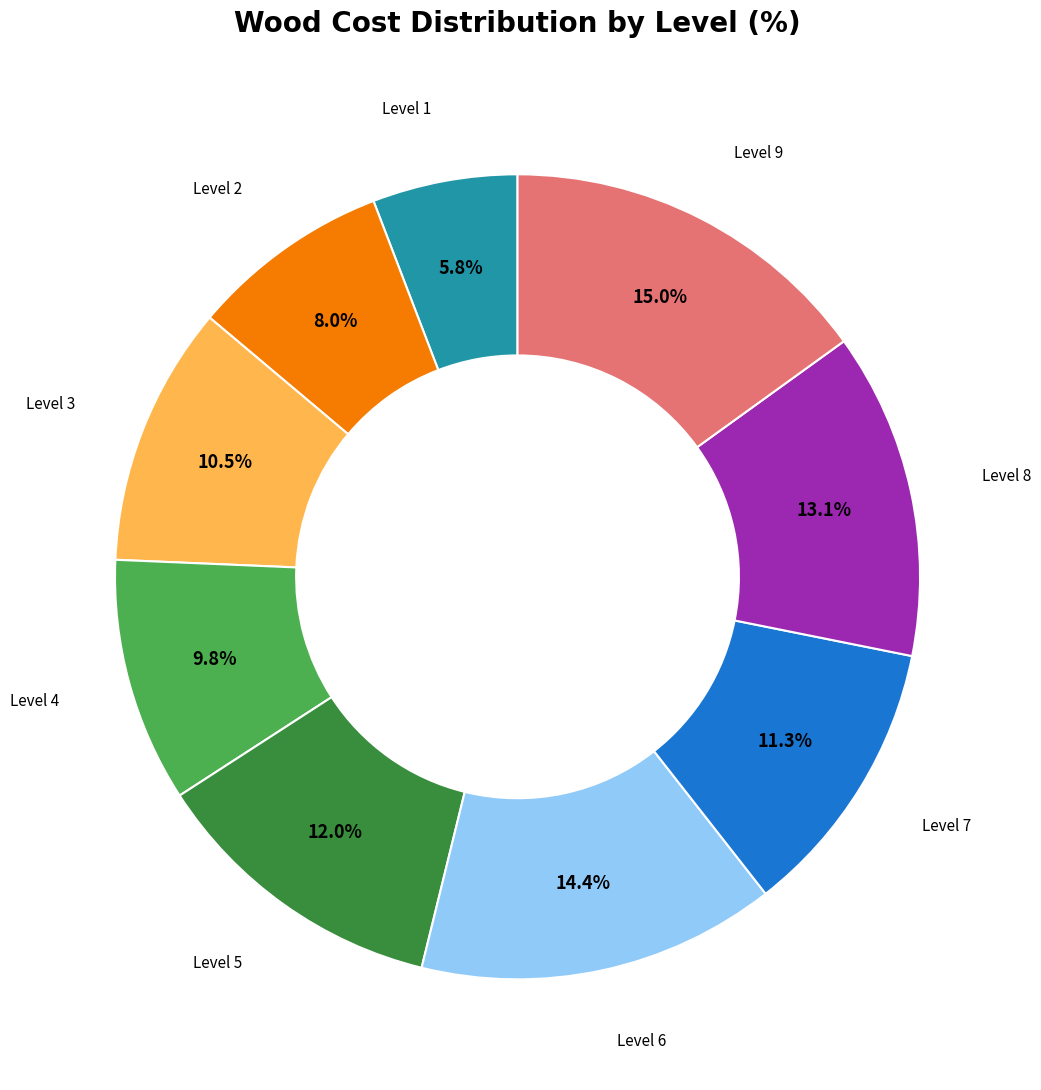

Is there any slice that represents more than half of the pie?

No